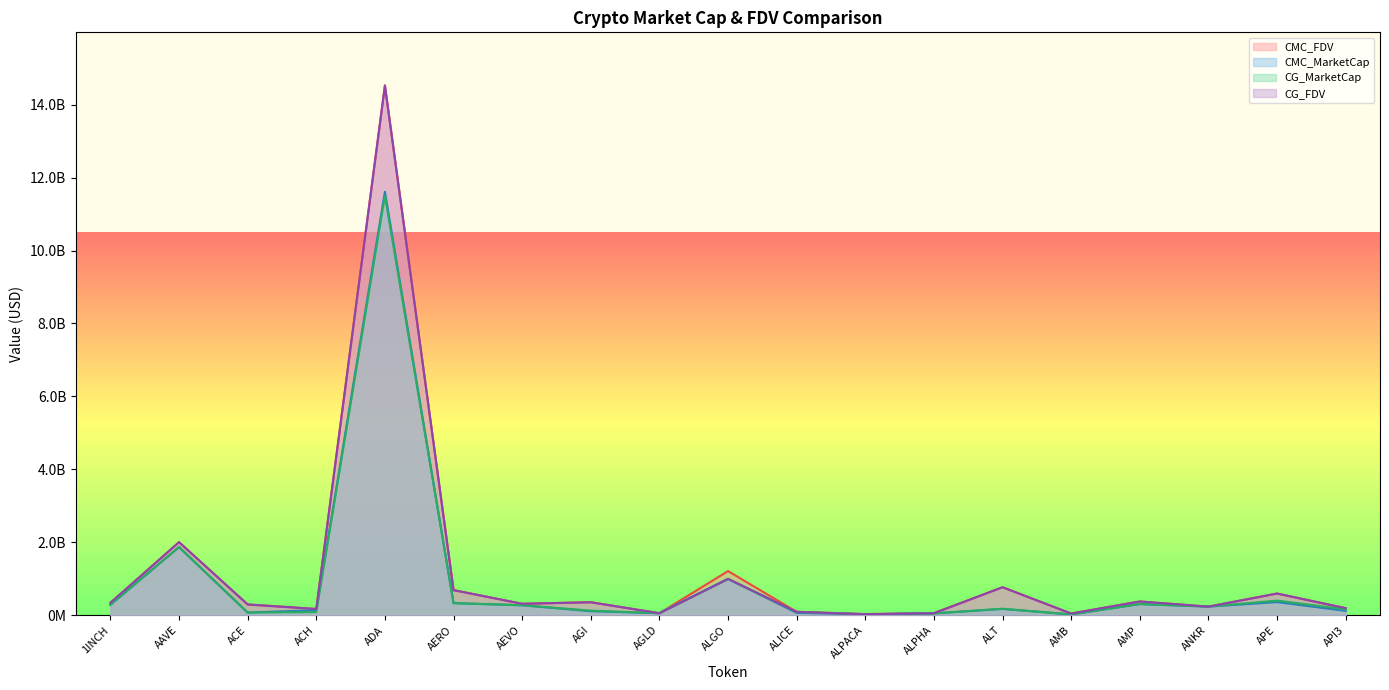

At AGI, list the series in order from largest to smallest.

CMC_FDV, CG_FDV, CG_MarketCap, CMC_MarketCap